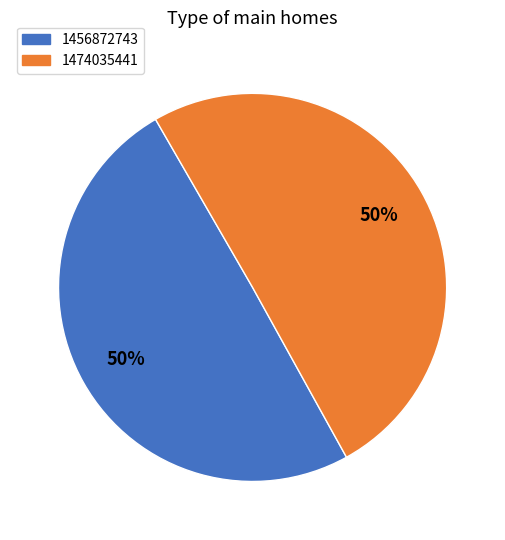

Which slice is the smallest?

1456872743